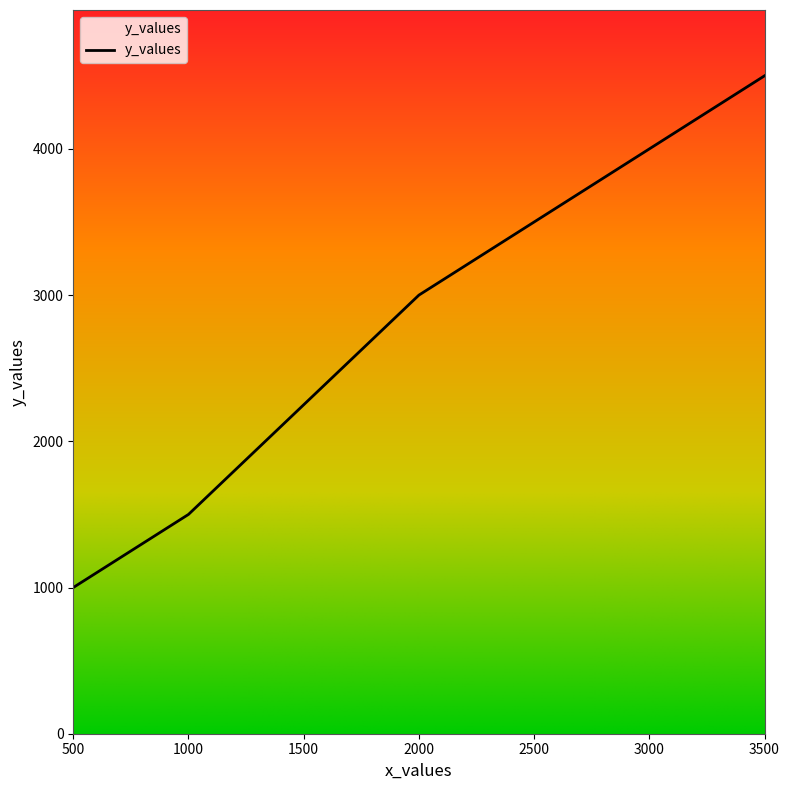

Reading left to right, extract all data points from this chart.

500=1000	1000=1500	2000=3000	3000=4000	3500=4500